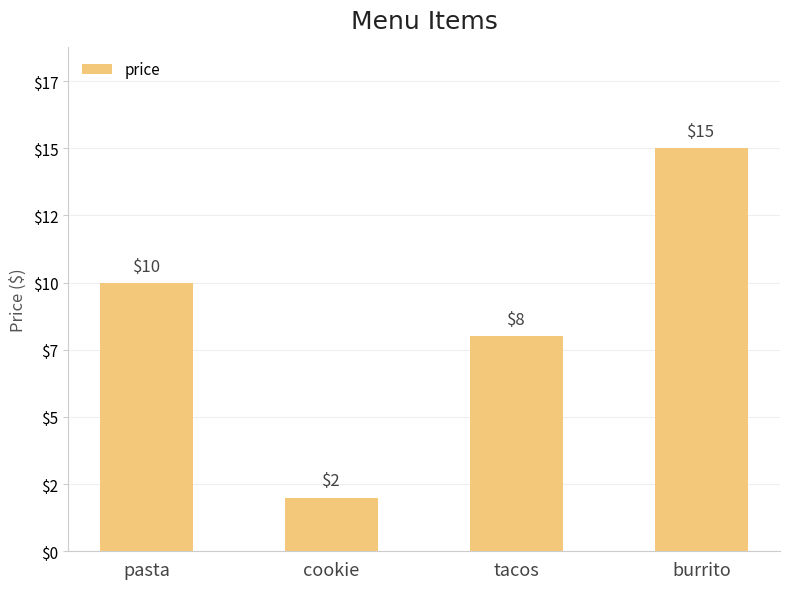

Reading left to right, transcribe all the data shown in this chart.

pasta=10	cookie=2	tacos=8	burrito=15